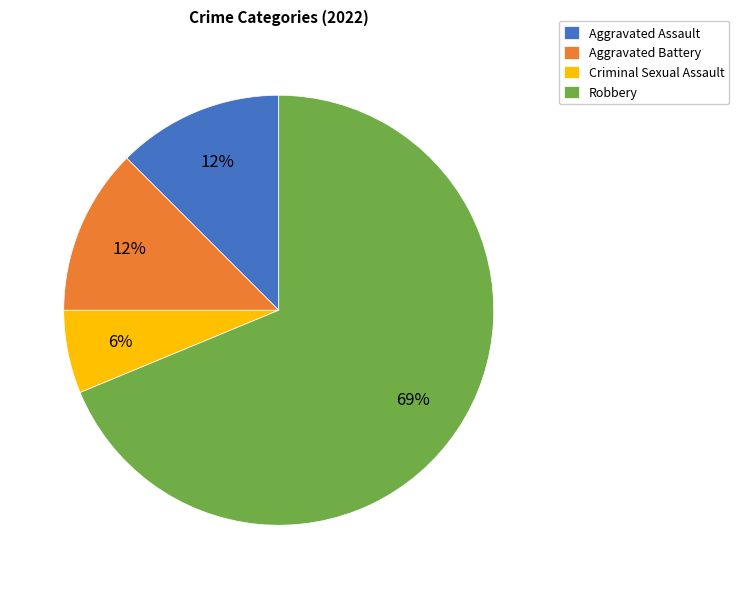

Which has a higher value, Criminal Sexual Assault or Aggravated Assault?

Aggravated Assault